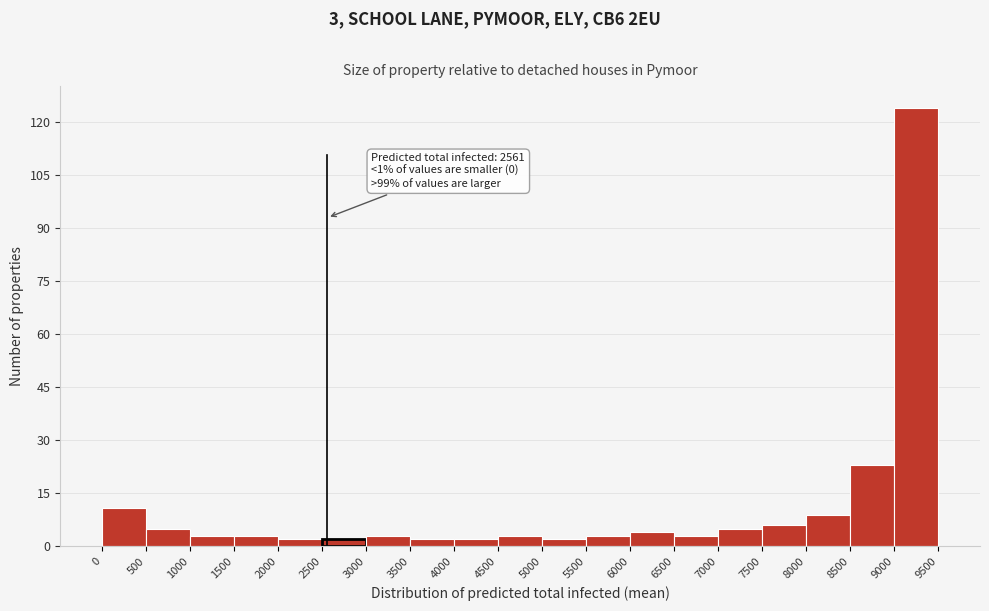

Over which range of the x-axis is the bar tallest?

9000 to 9500